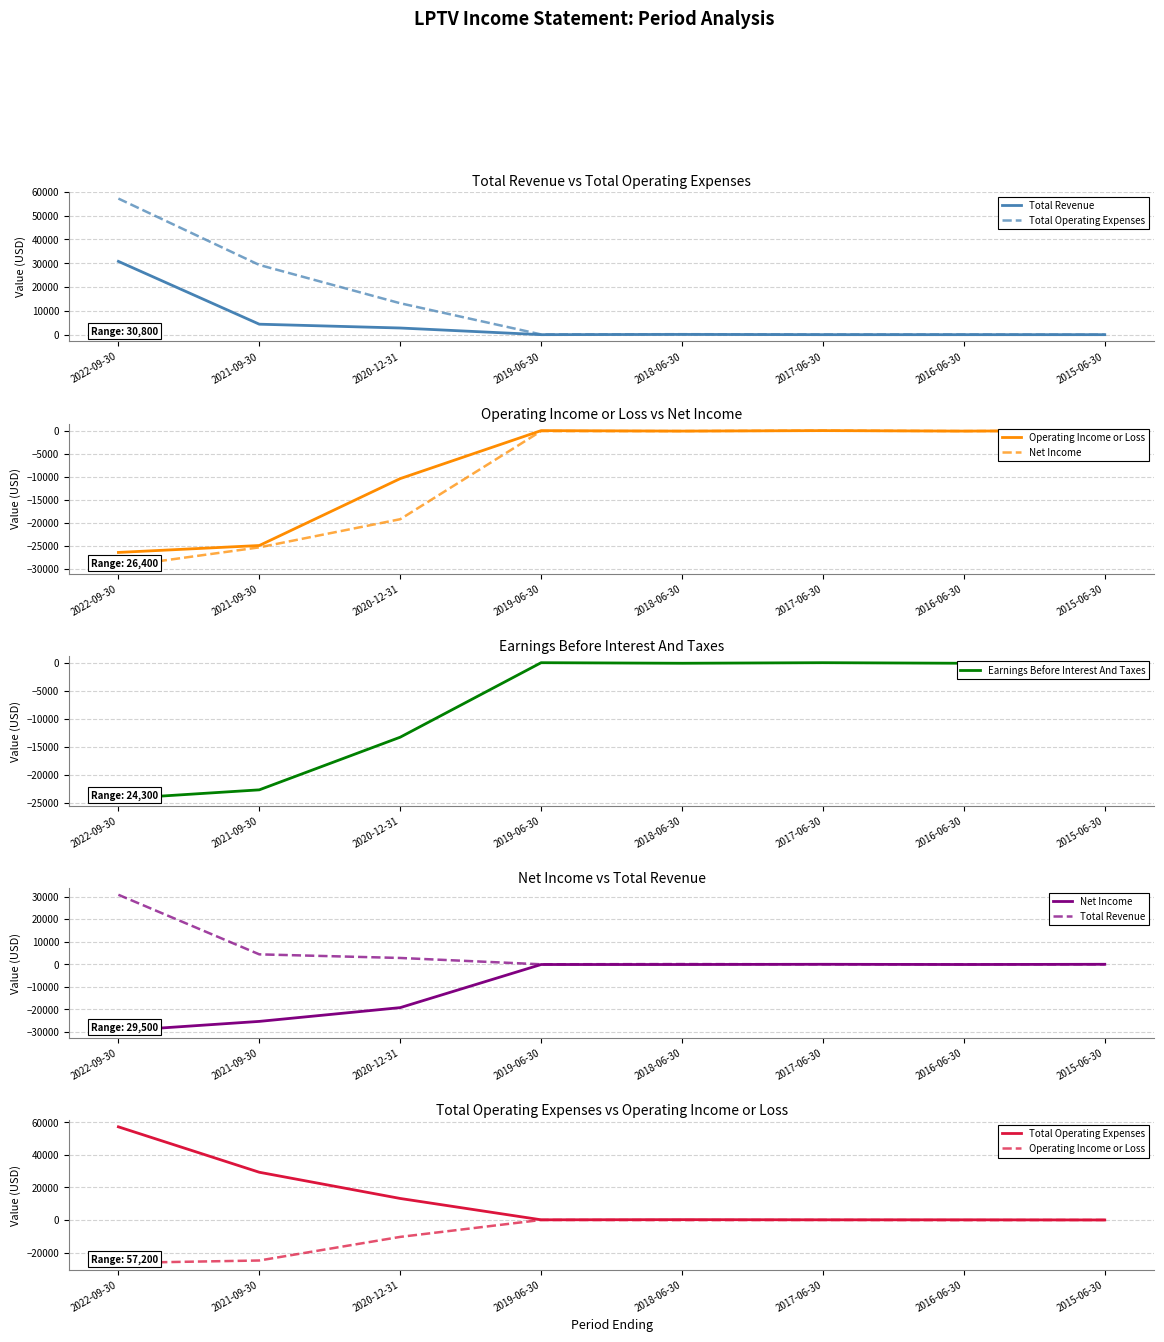

True or false: Total Operating Expenses and Operating Income or Loss intersect in this chart.

False